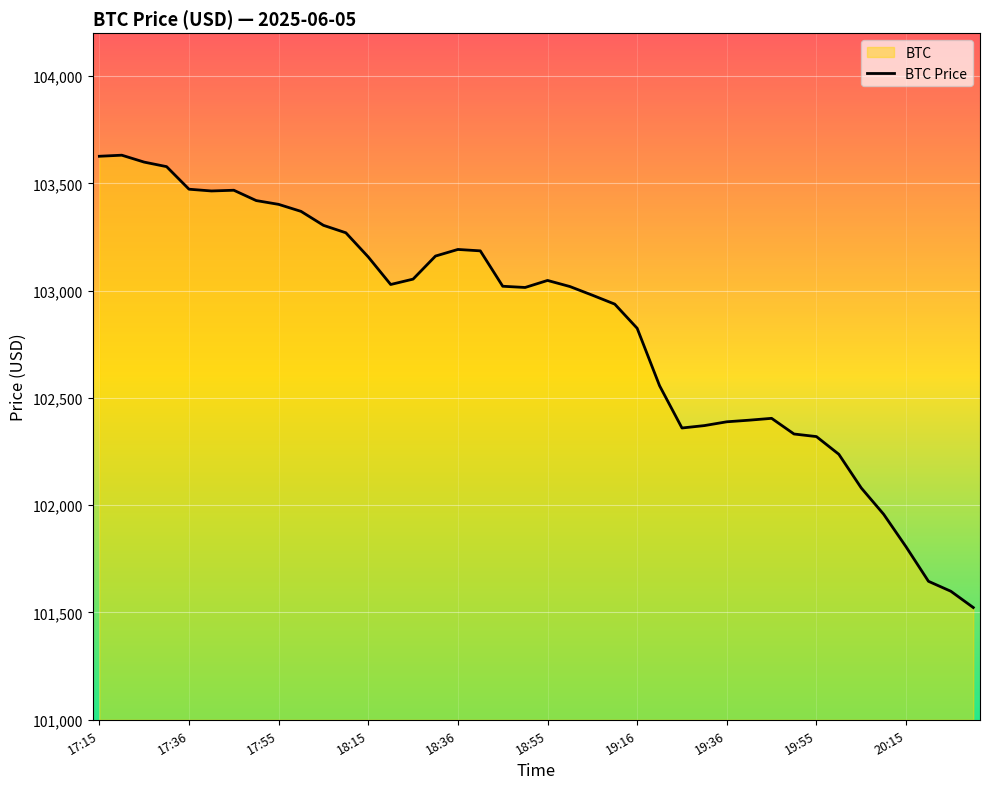

What is the minimum value shown in the chart?

101523.1